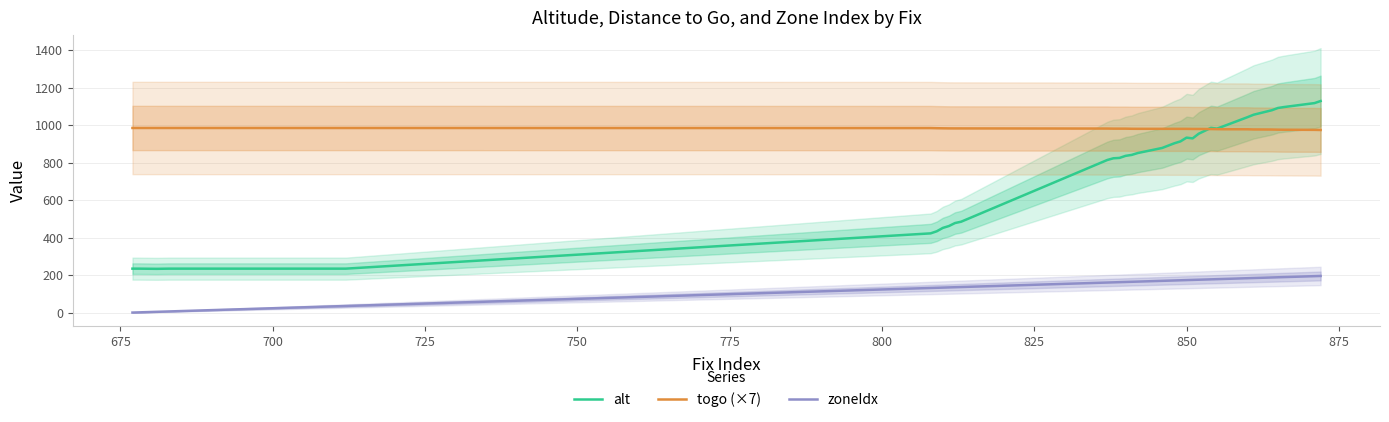

What is the minimum value for togo (×7)?

973.7